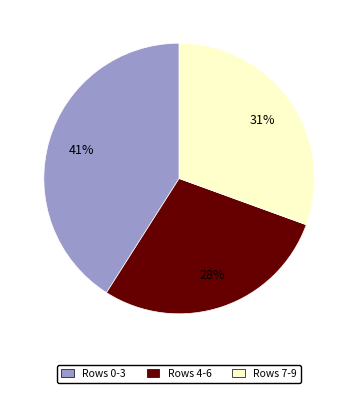

Is there any slice that represents more than half of the pie?

No